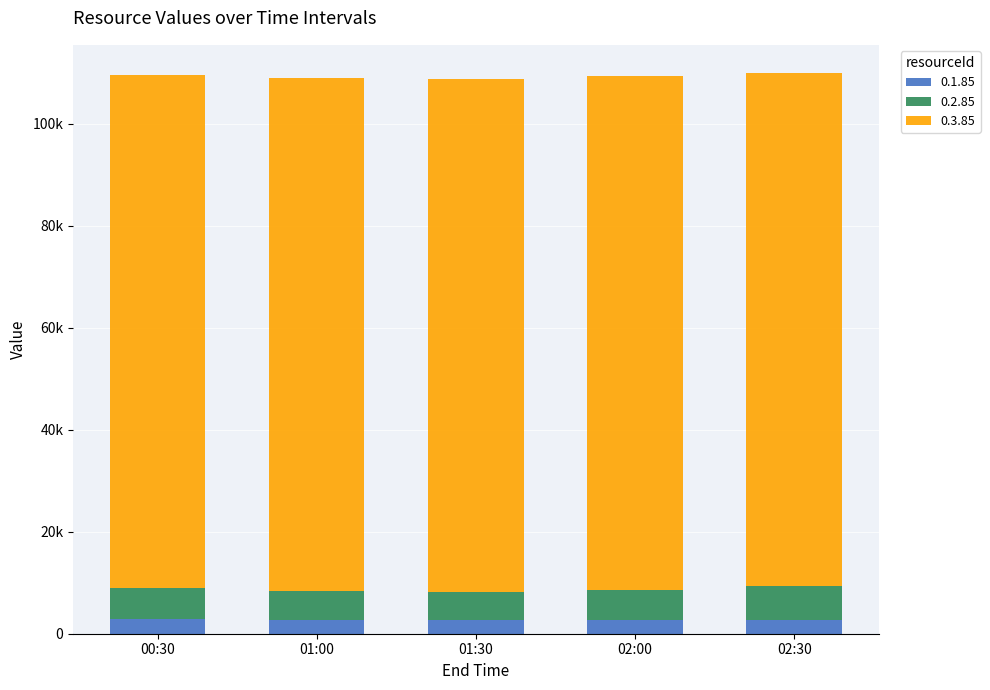

Are the bars horizontal?

No